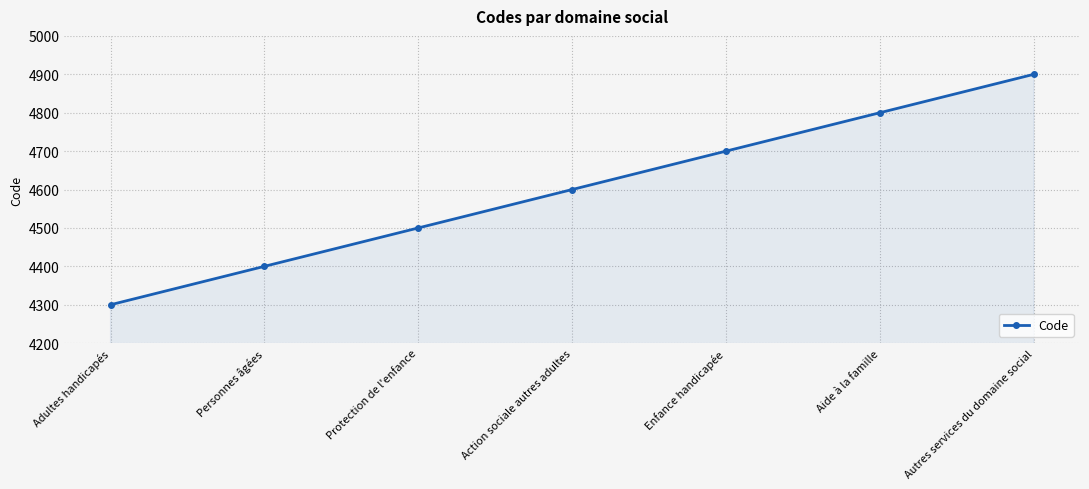

Count the values in the range 4400 to 4800.

5